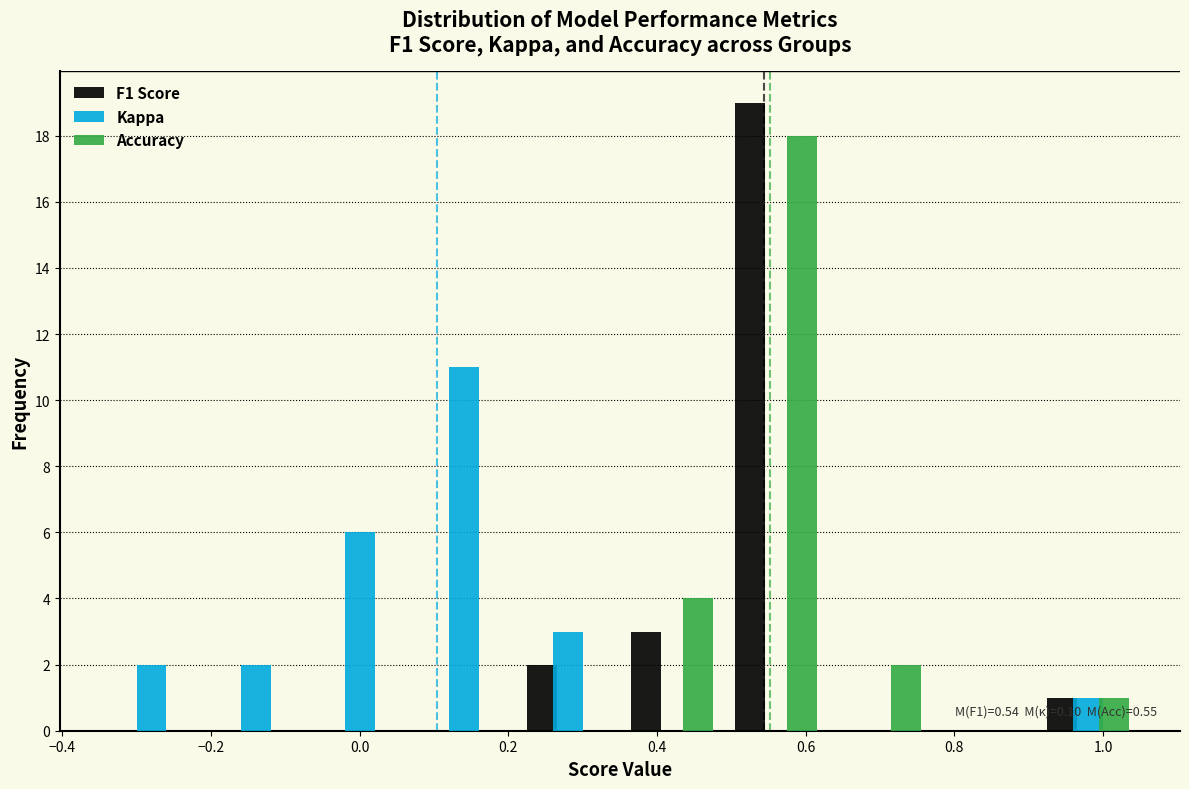

In the Accuracy series, which range on the x-axis has the tallest bar?

0.49 to 0.63